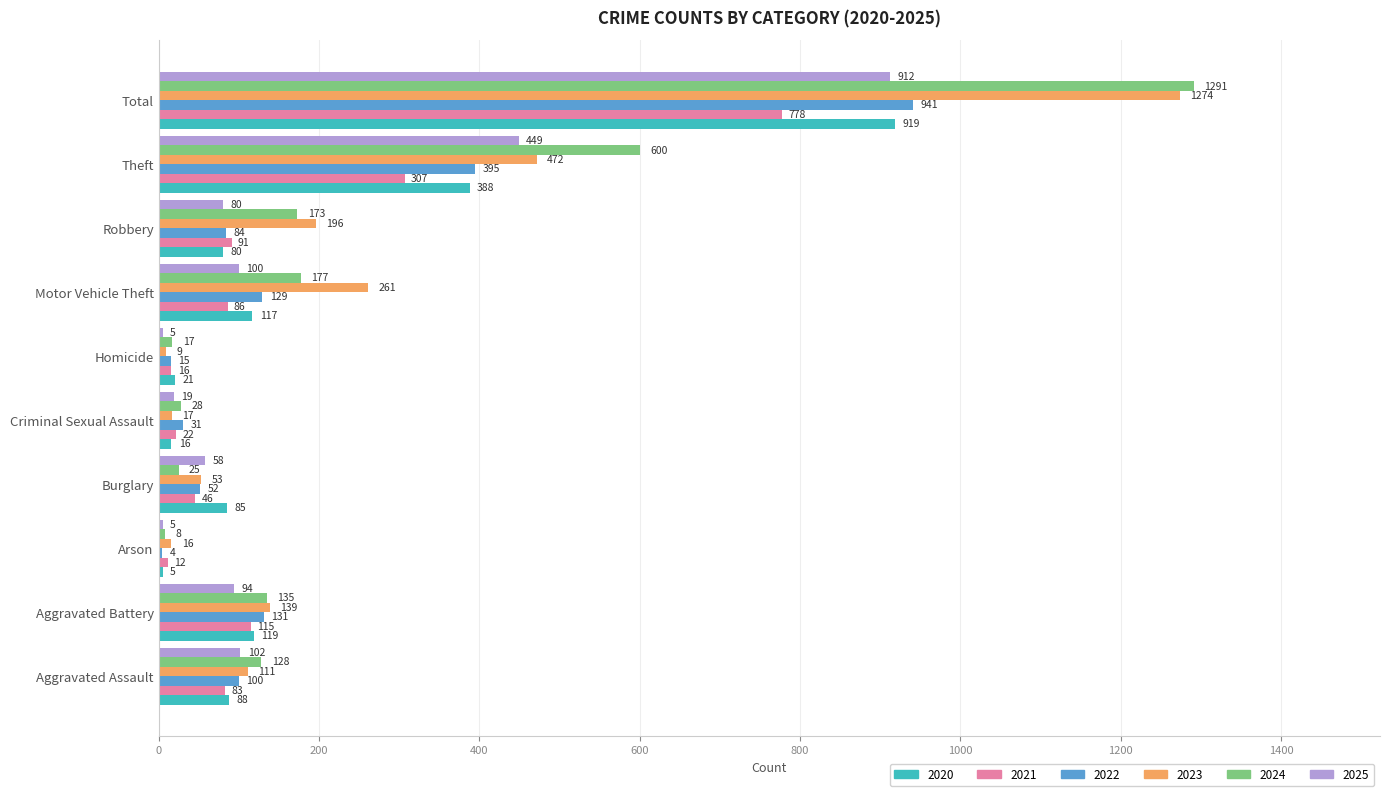

Which category has the highest value across all series?

Total